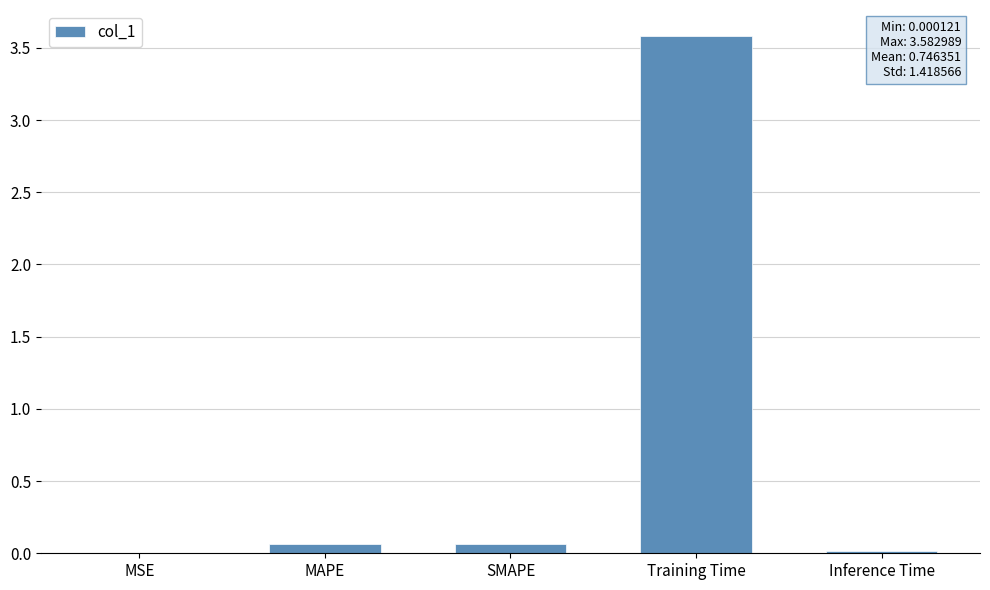

What is the maximum value shown in the chart?

3.6